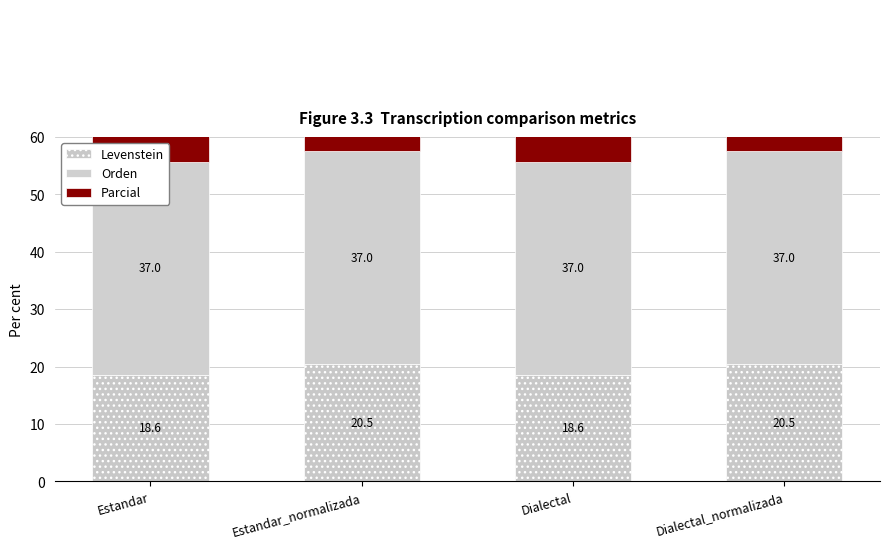

The value of Levenstein at Estandar_normalizada is 7.0. True or false?

False